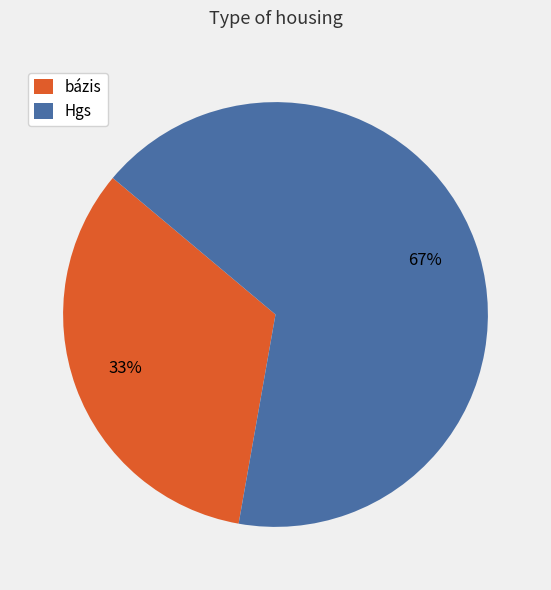

Between bázis and Hgs, which is larger?

Hgs